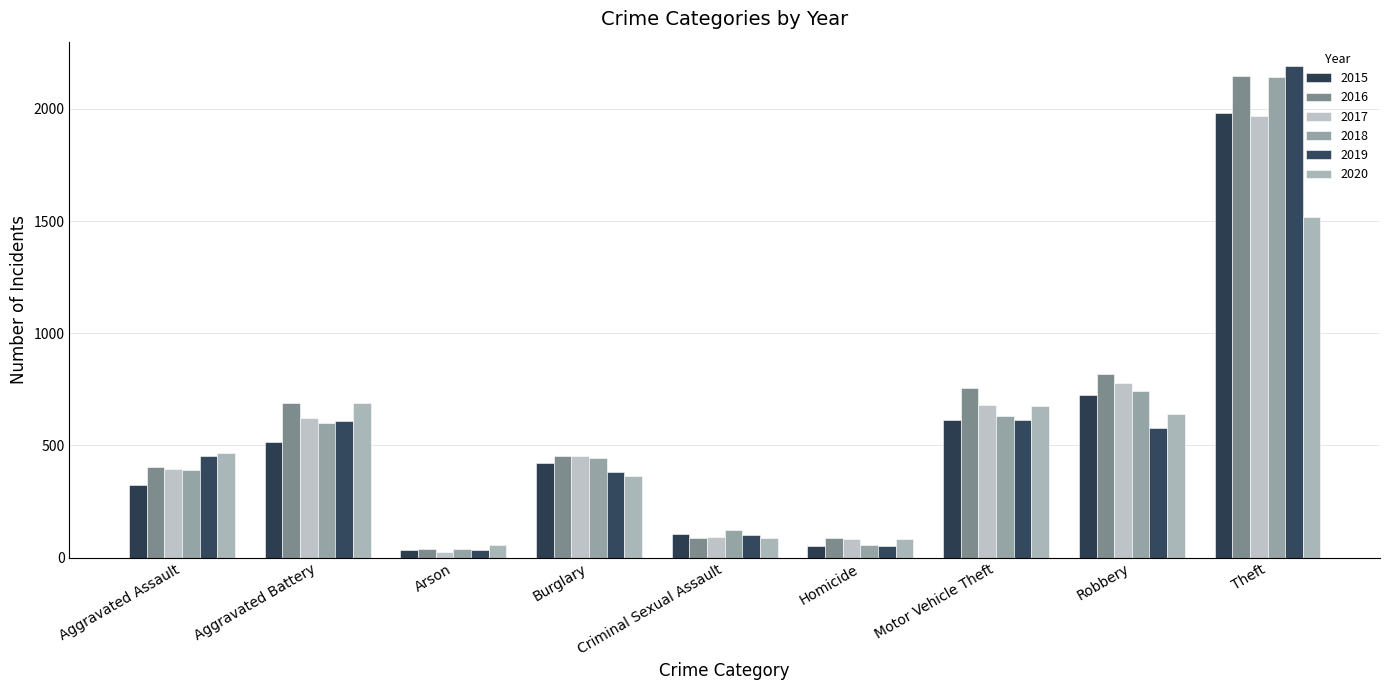

Which has a higher value, Homicide or Motor Vehicle Theft?

Motor Vehicle Theft